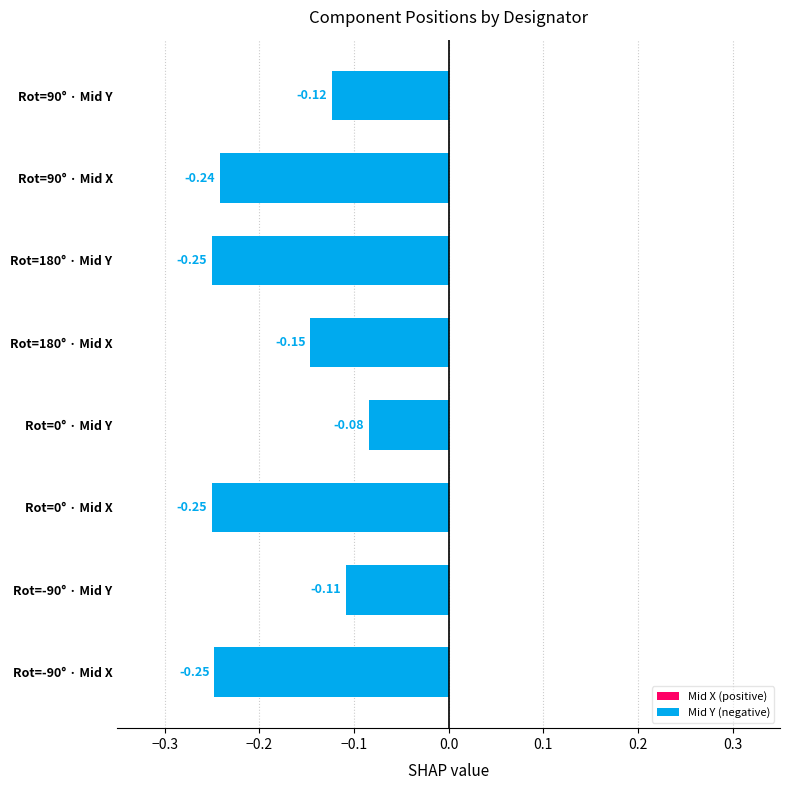

What is the change in value from Rot=0° · Mid X to Rot=180° · Mid X?

+0.1